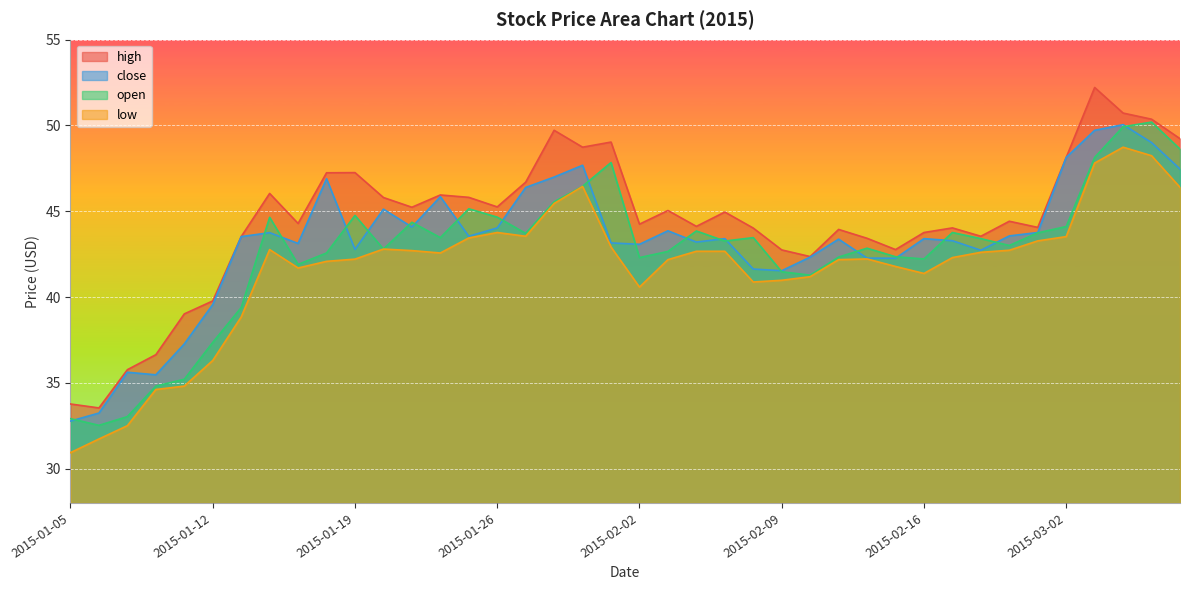

How many values in the close series exceed 43?

27